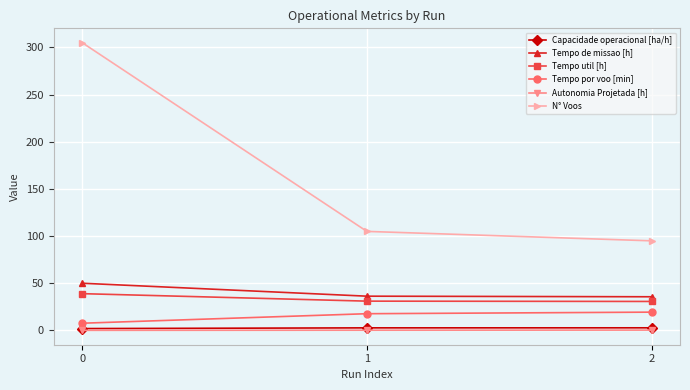

What is the difference between the maximum and minimum values in the Tempo util [h] series?

8.3